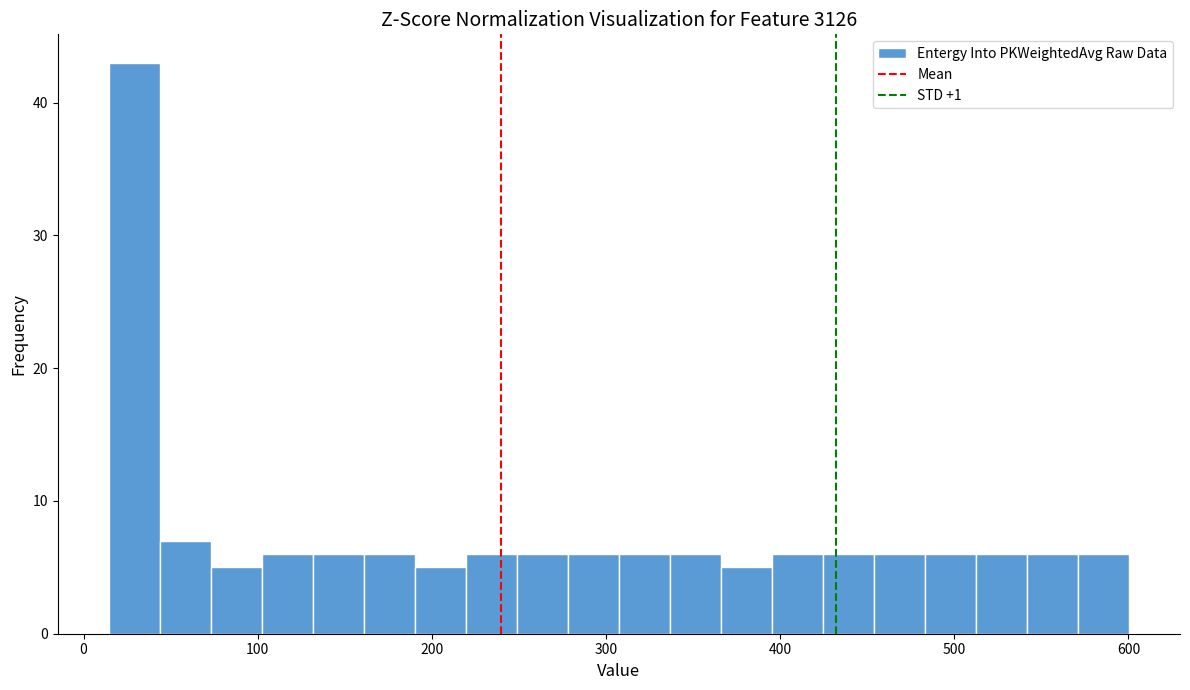

Around what value on the x-axis is the tallest bar? Give the approximate position of its centre, as read against the axis.

30